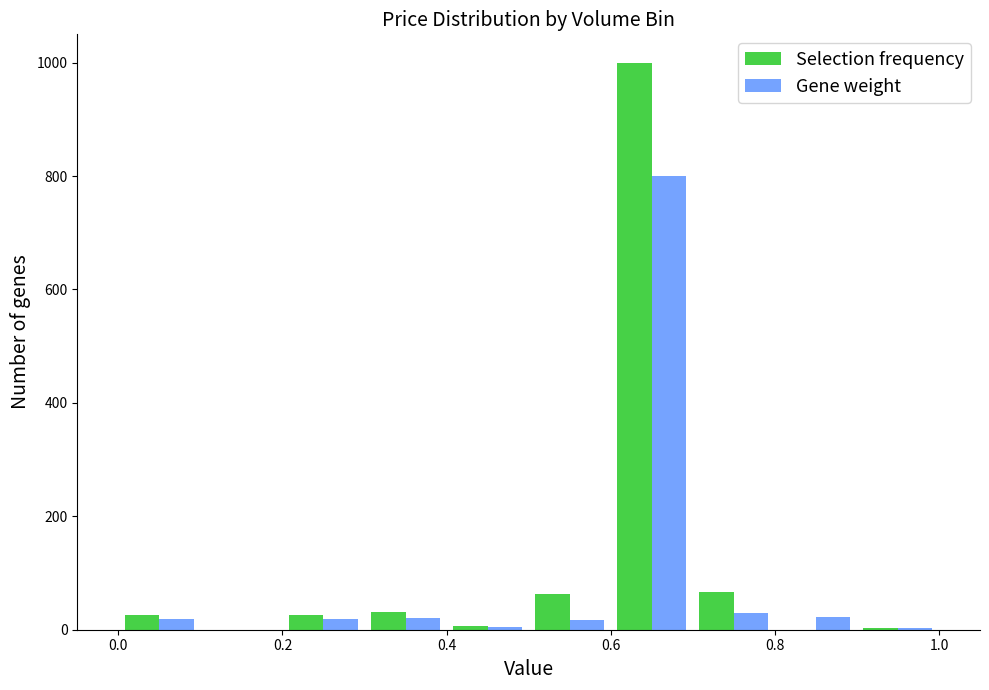

What is the greatest value displayed?

1000.0